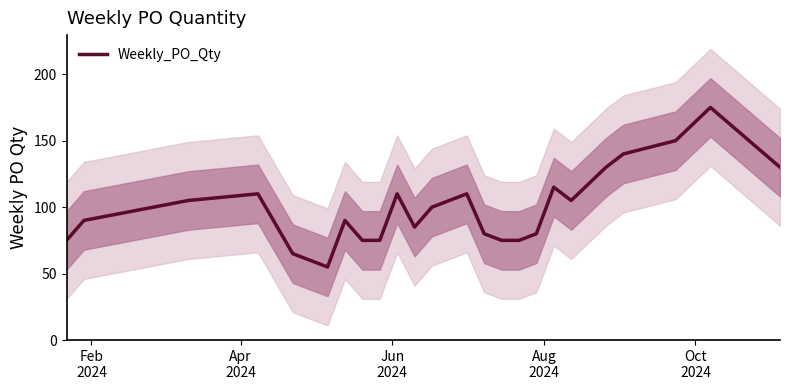

What is the minimum value shown in the chart?

55